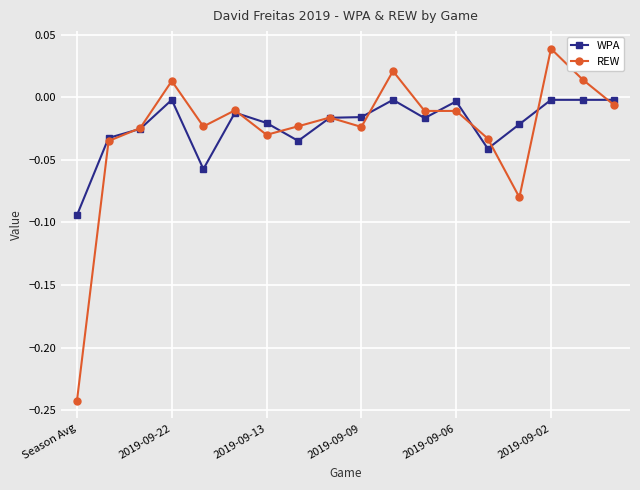

Which series has the largest range (max minus min)?

REW